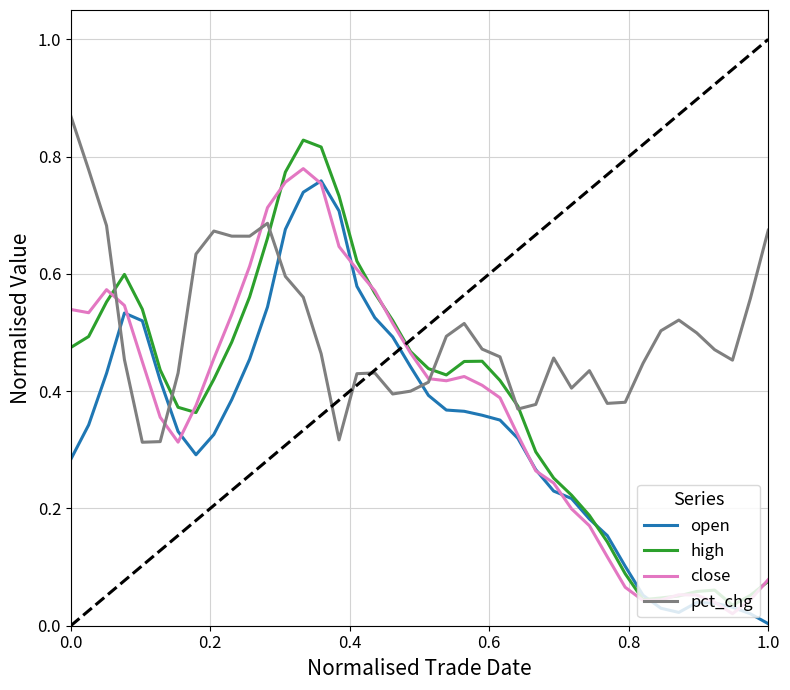

Which series has the largest total across all categories?

pct_chg